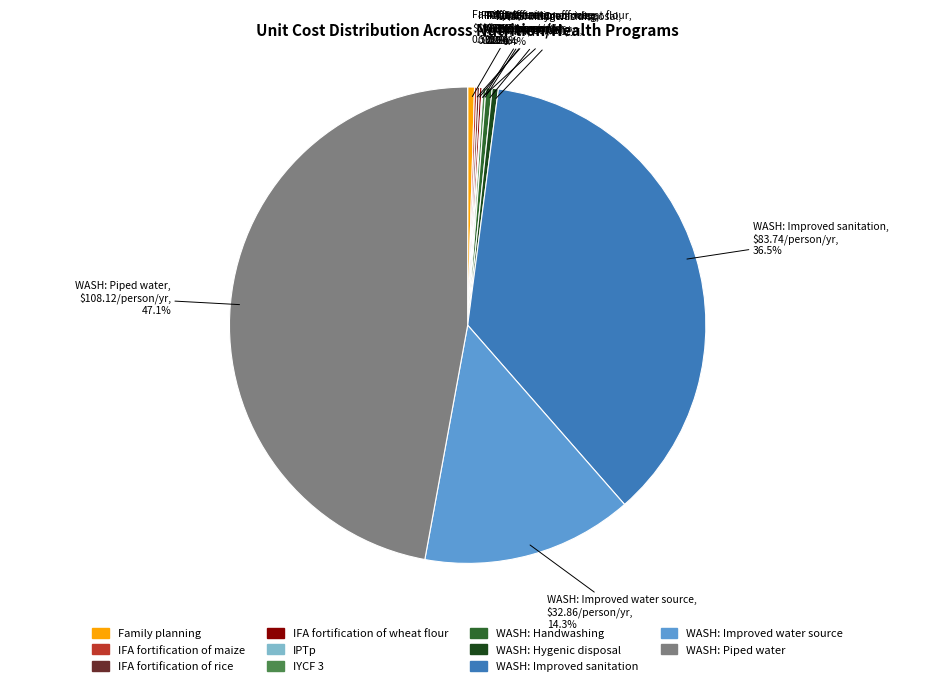

Is there any slice that represents more than half of the pie?

No